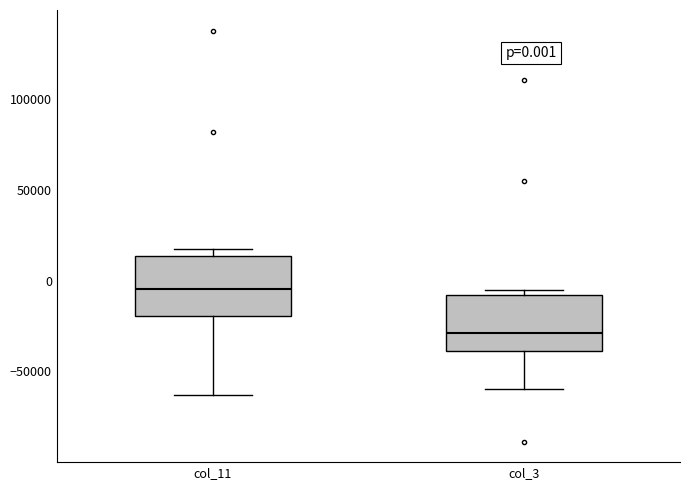

Which box's median line is the lowest?

col_3